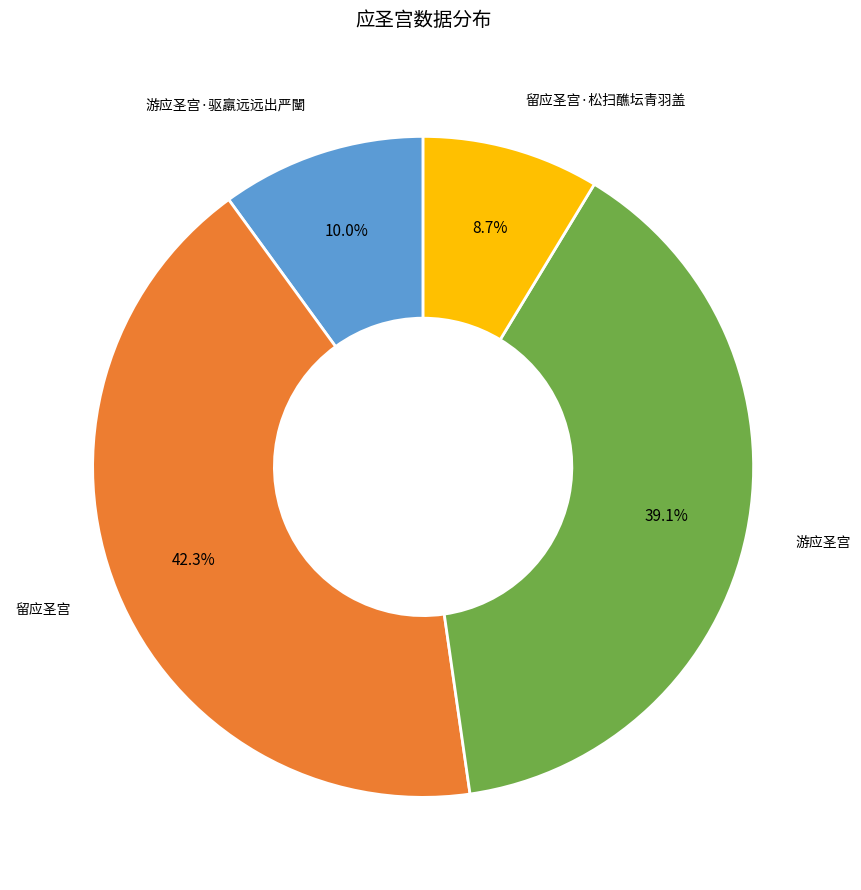

How many segments does this pie chart have?

4